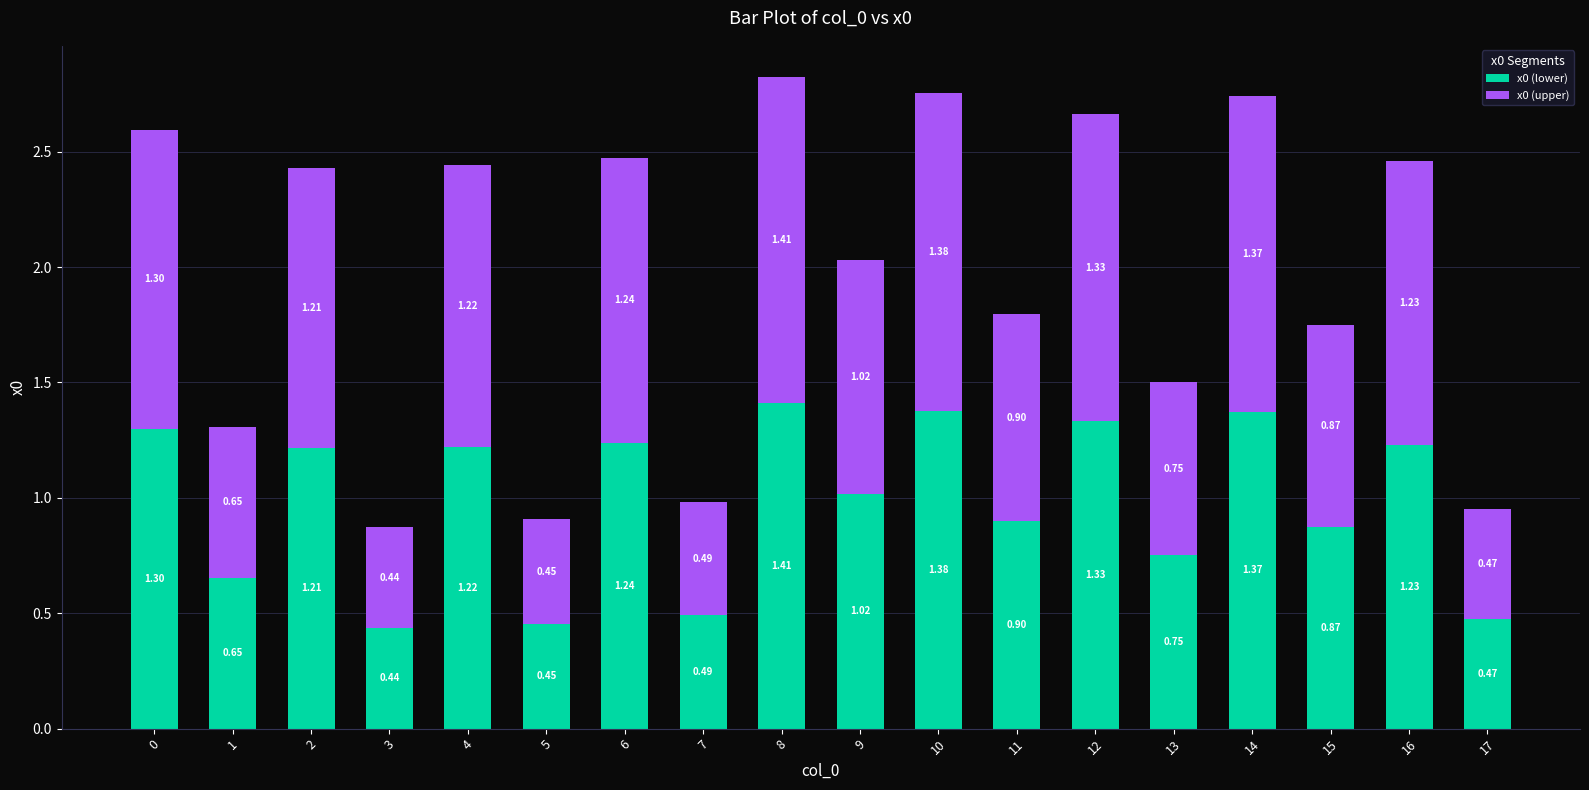

What is the sum of all x0 (lower) values?

17.7